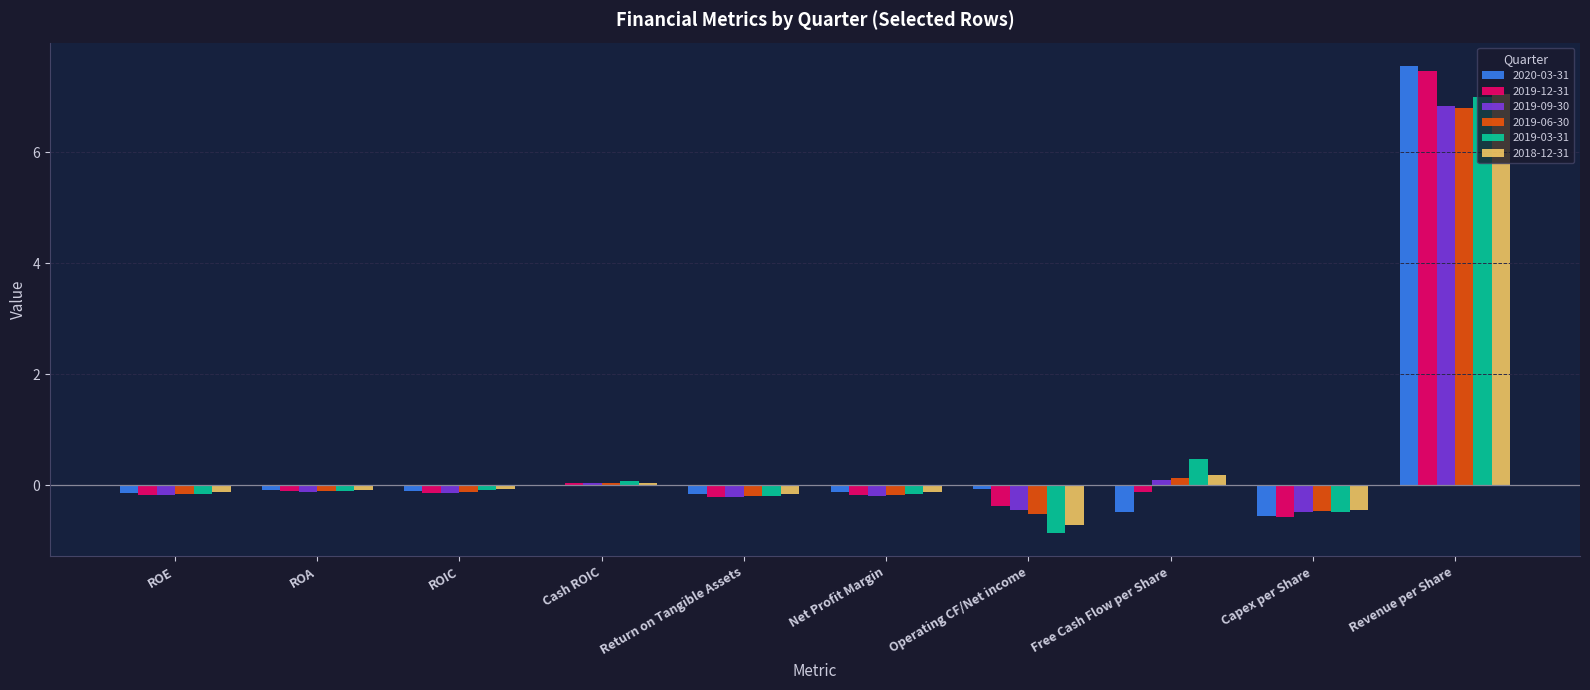

At which category does the chart reach its peak across all series?

Revenue per Share